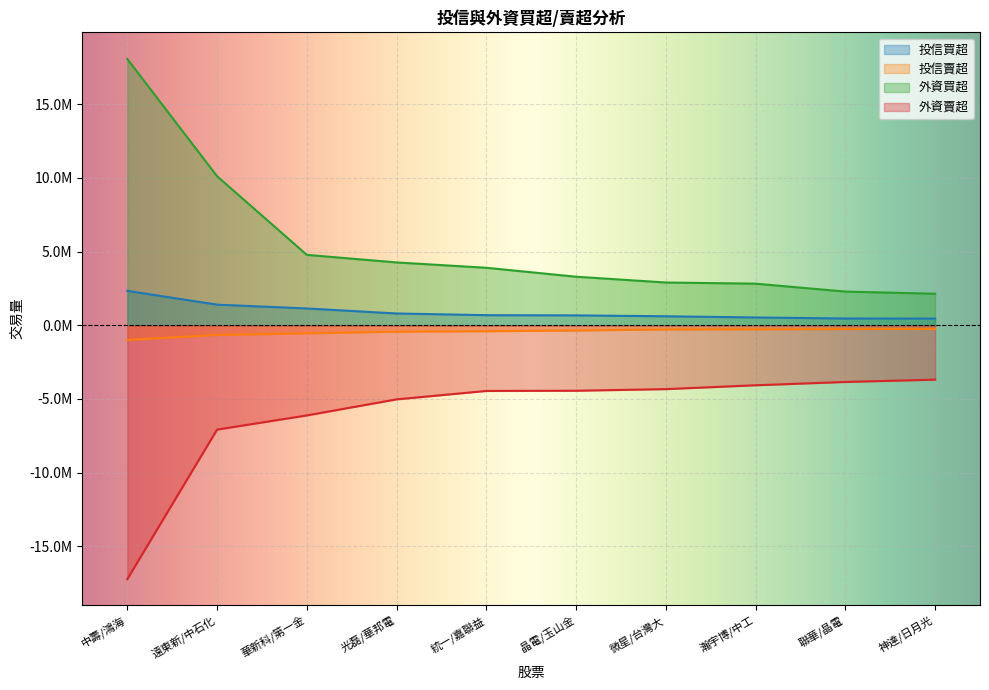

Between 華新科/第一金 and 神達/日月光, which series saw the biggest shift?

外資買超